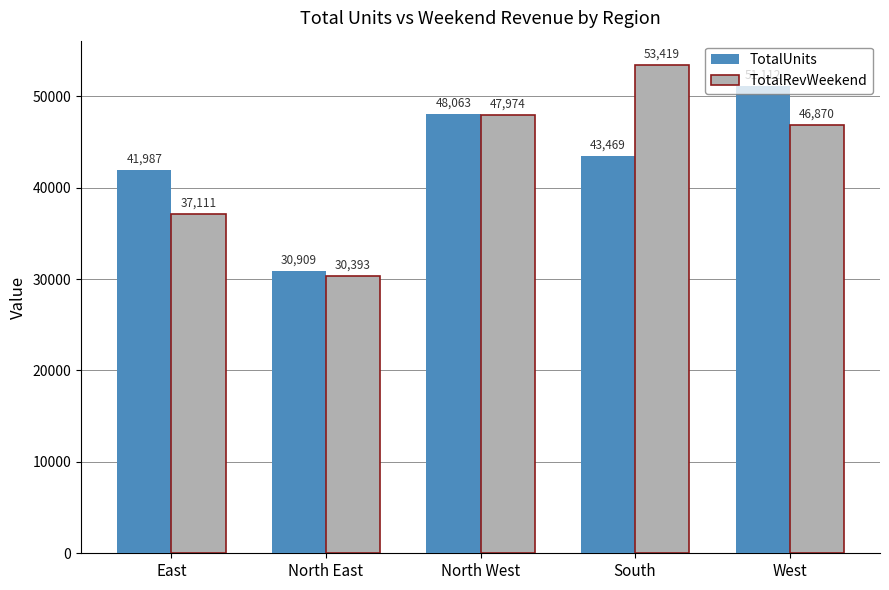

What are all the series names shown in the legend?

TotalUnits, TotalRevWeekend